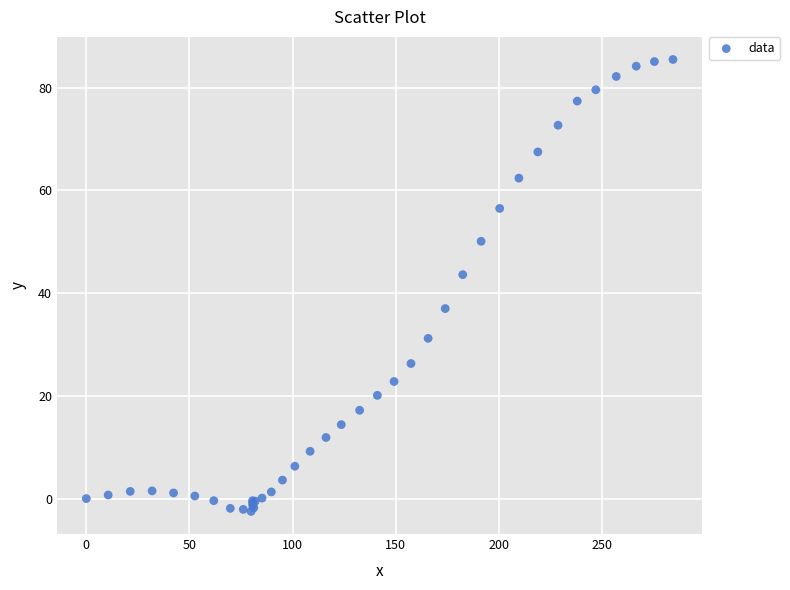

What Y value in the scatter plot is closest to 41?

43.6